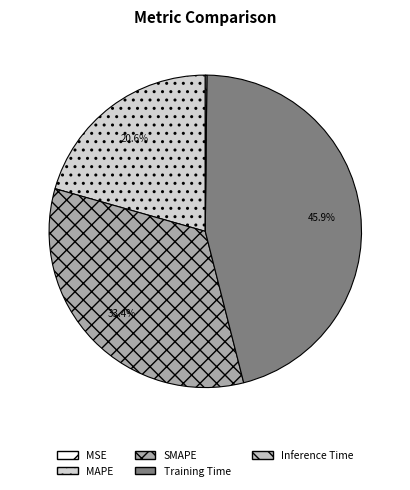

True or false: Inference Time accounts for 12% of the total.

False